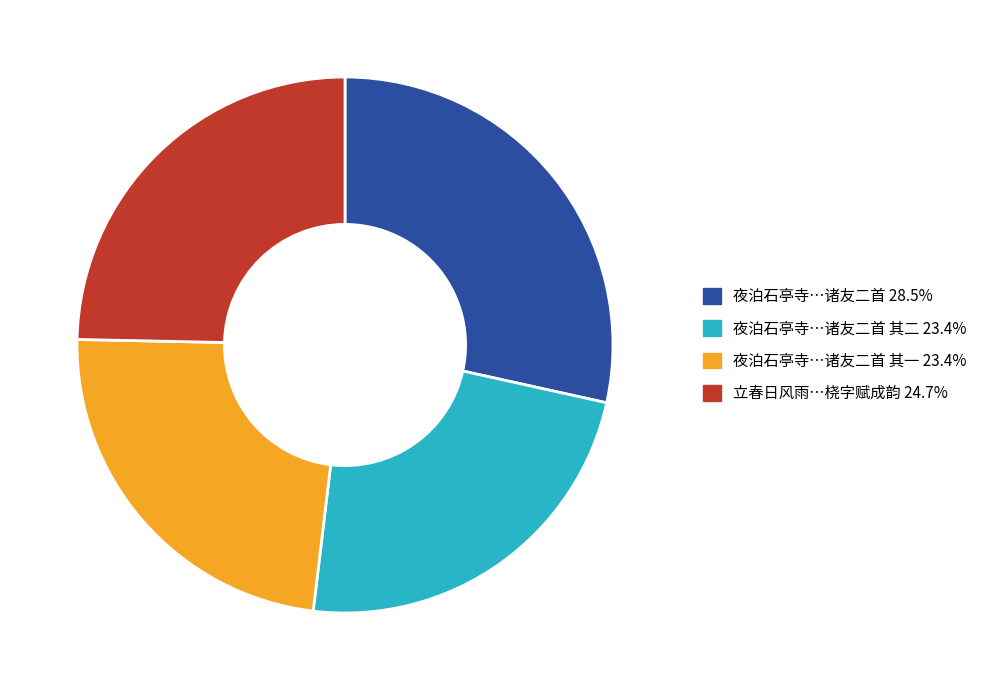

Is there any slice that represents more than half of the pie?

No